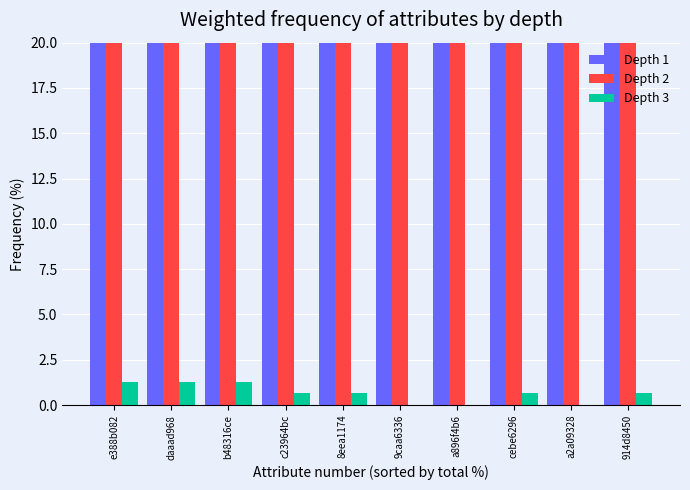

How many bars are there in each group?

3